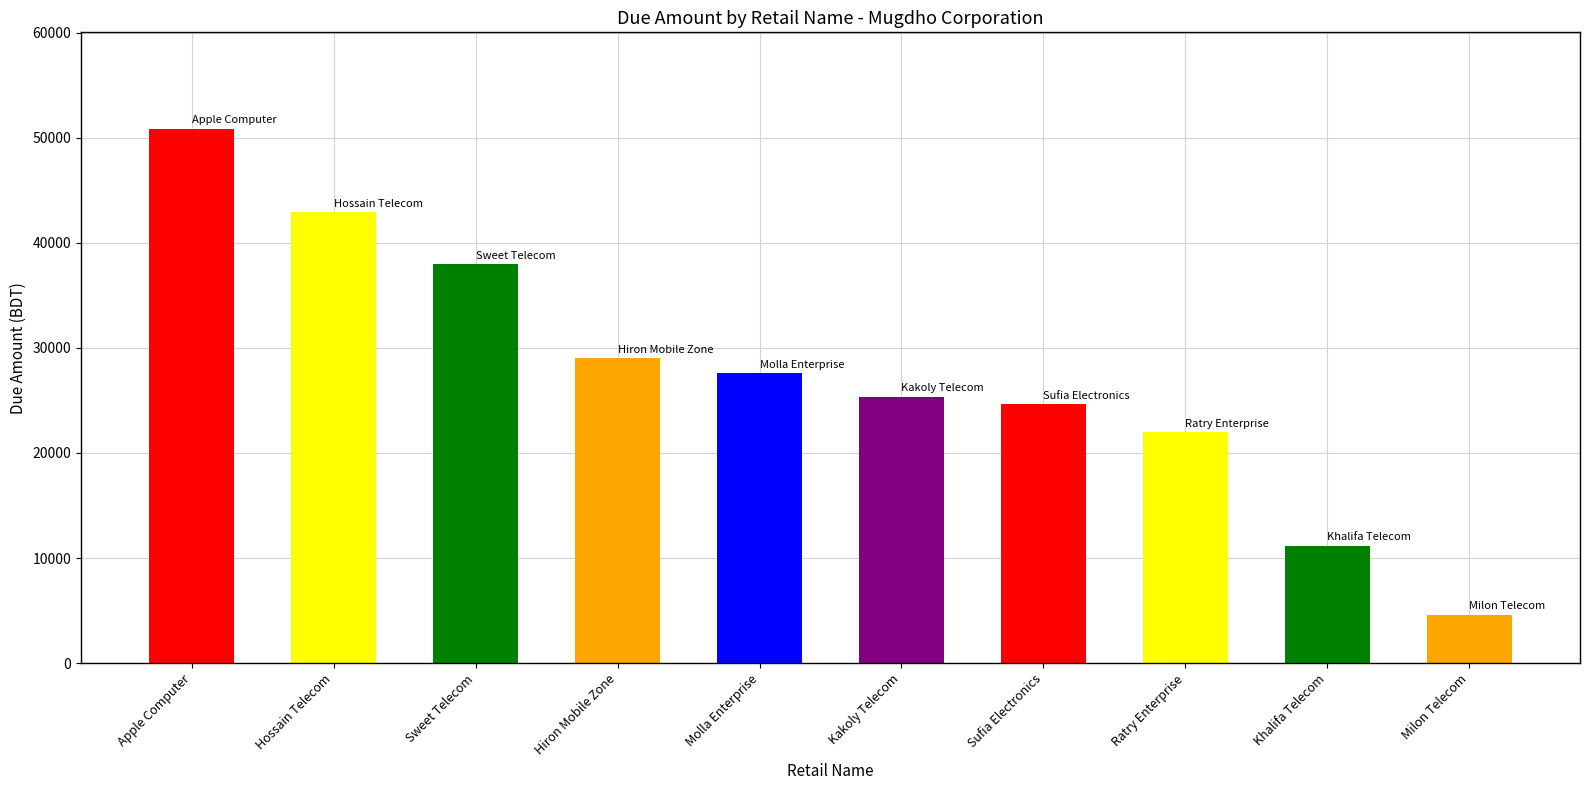

What is the ratio of the value at Apple Computer to the value at Molla Enterprise?

1.8